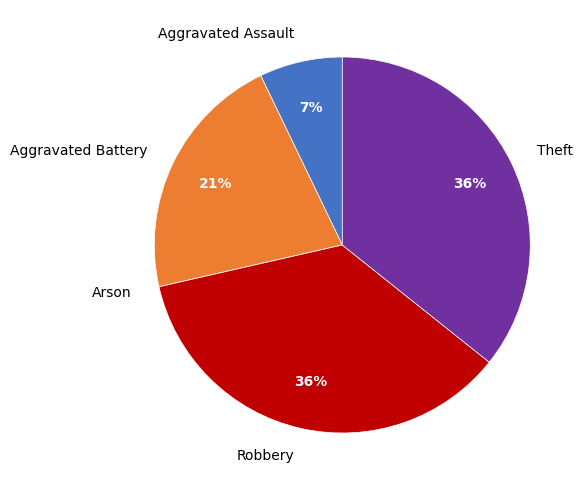

Combined, do Robbery and Theft account for over 50%?

Yes